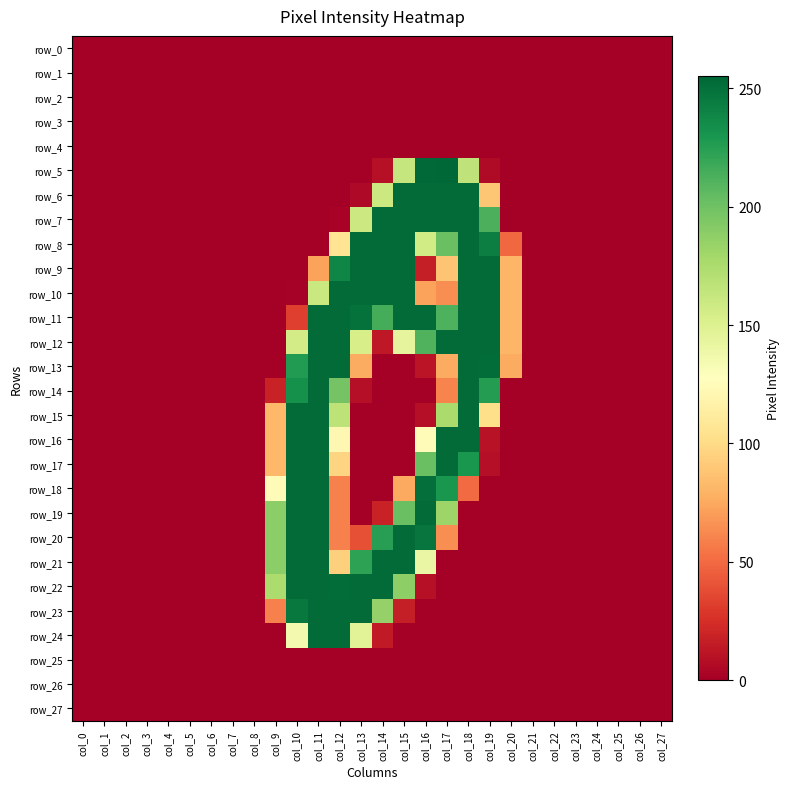

What is the difference between the maximum and minimum values in the row_21 series?

253